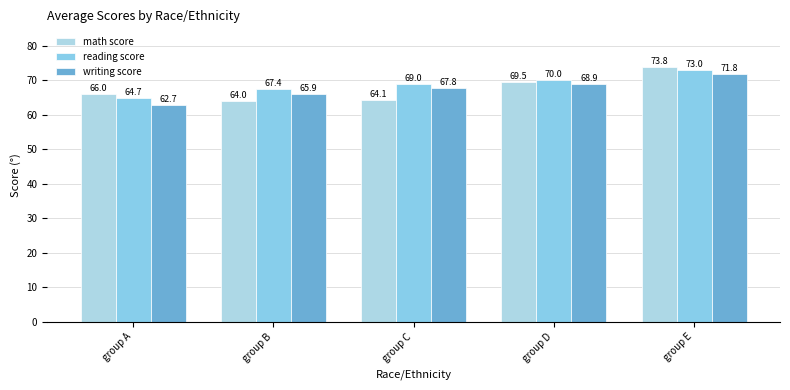

What is the difference between the second highest and second lowest values in the writing score series?

3.0